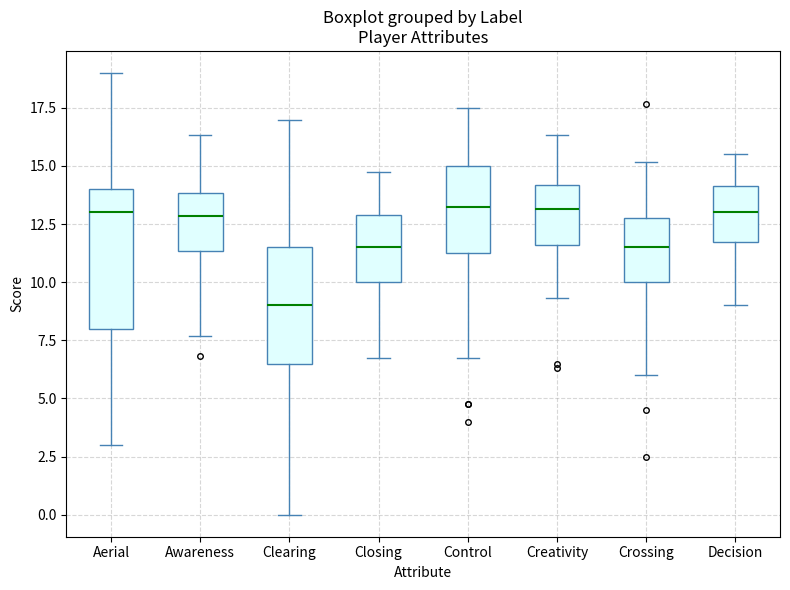

Comparing the boxes themselves (not the whiskers), which one is the tallest?

Aerial